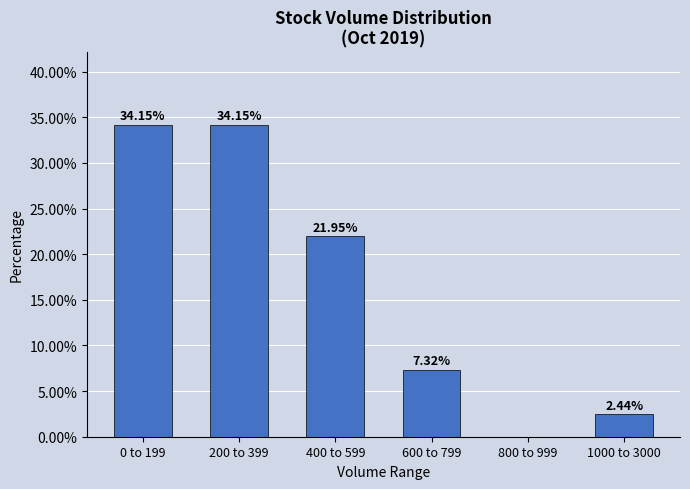

Which has a higher value, 0 to 199 or 1000 to 3000?

0 to 199